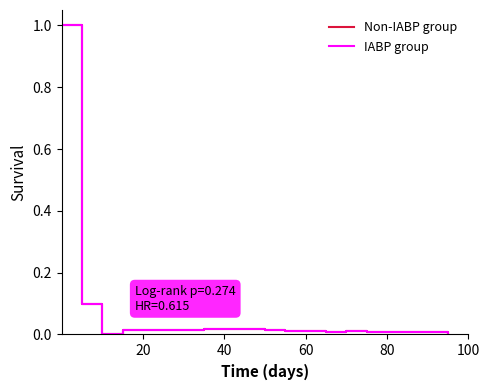

What is the greatest value displayed?

1.0